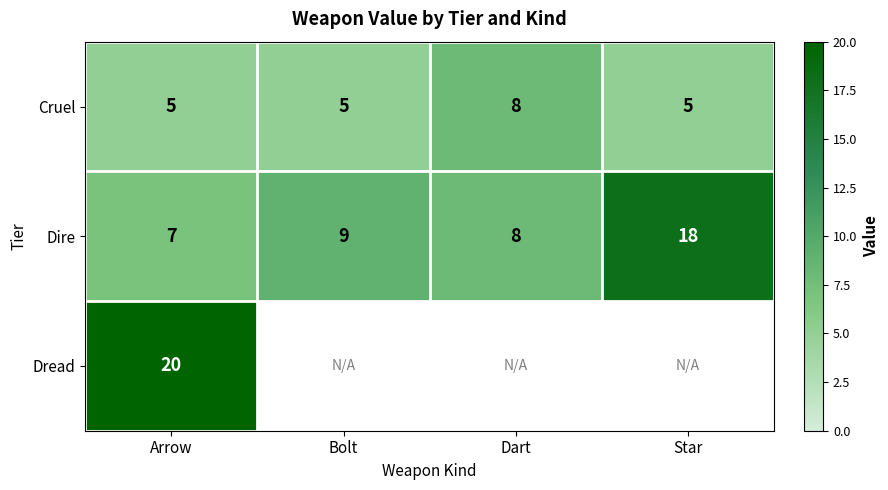

Rank the categories by Dire value from highest to lowest.

Star, Bolt, Dart, Arrow